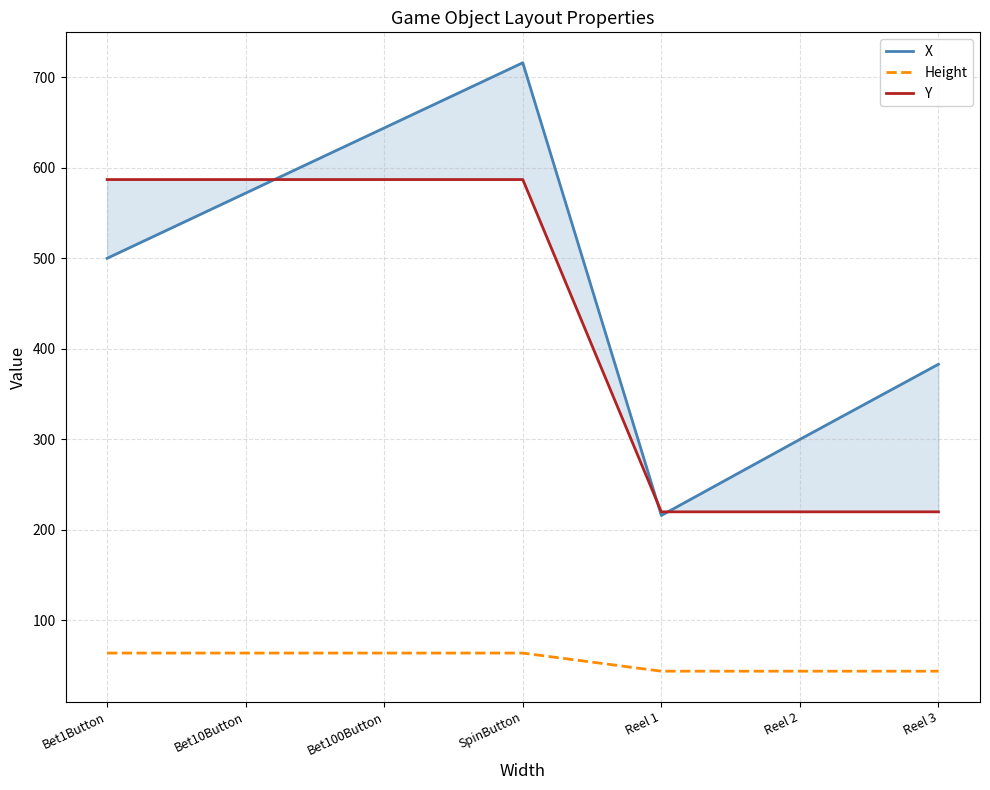

True or false: Height and Y cross at least once.

False